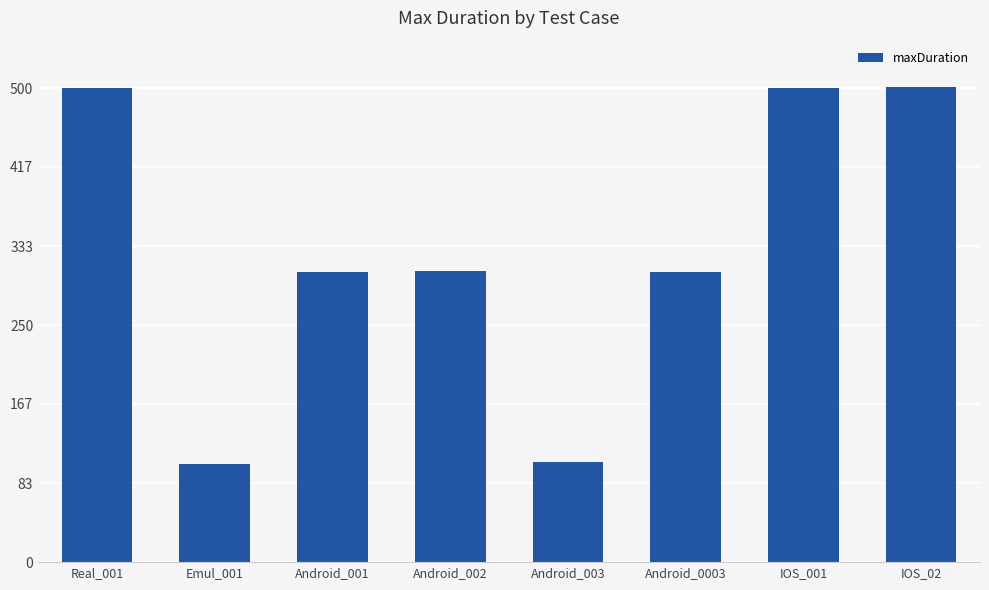

What is the change in value from Android_003 to Android_0003?

+200